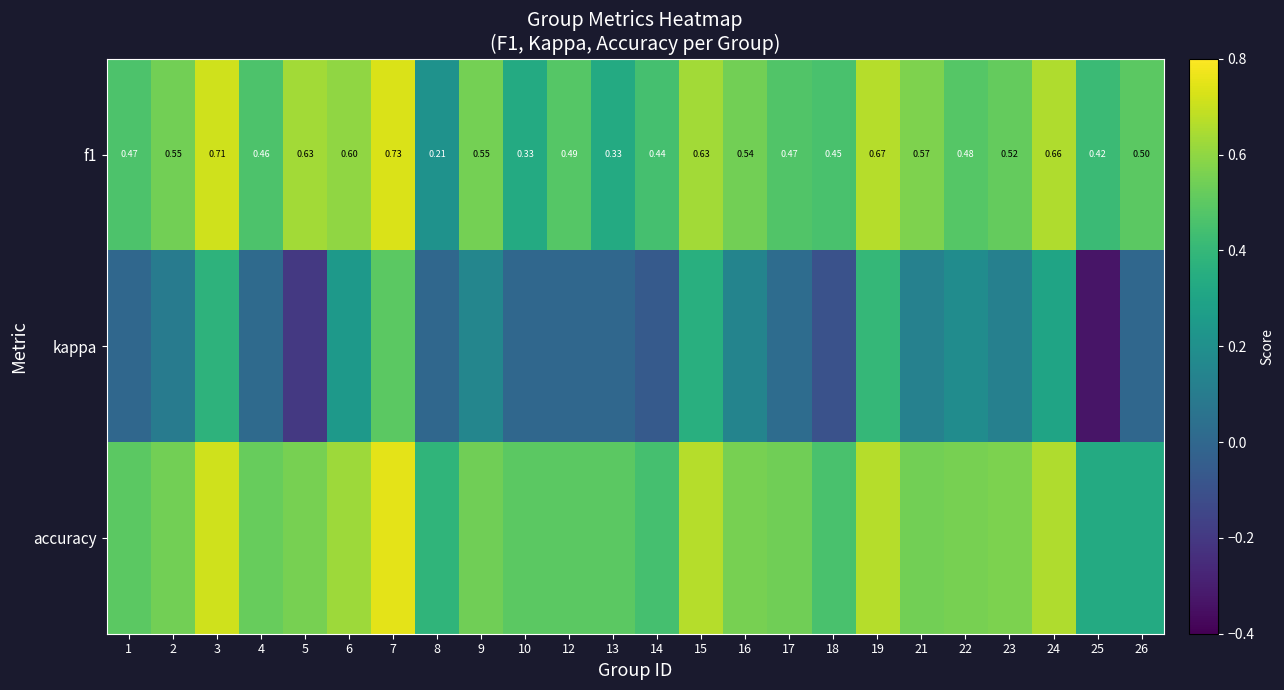

List the labels in order of f1 value, largest first.

7, 3, 19, 24, 5, 15, 6, 21, 9, 2, 16, 23, 26, 12, 22, 17, 1, 4, 18, 14, 25, 10, 13, 8